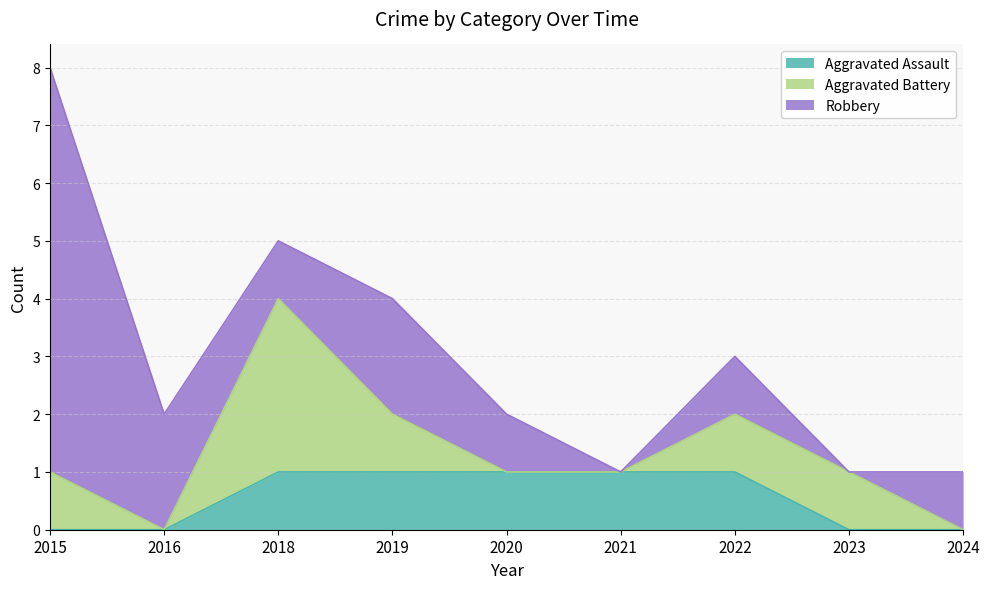

Reading left to right, transcribe all the data shown in this chart.

Aggravated Assault: 0	0	1	1	1	1	1	0	0
Aggravated Battery: 1	0	3	1	0	0	1	1	0
Robbery: 7	2	1	2	1	0	1	0	1